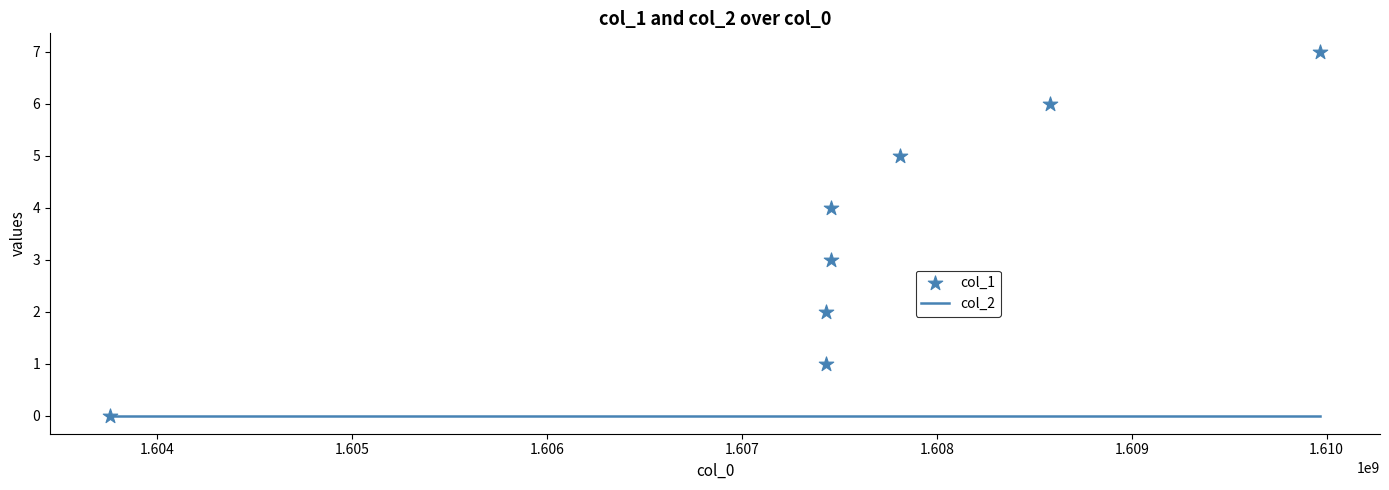

Which series has the largest total across all categories?

col_1